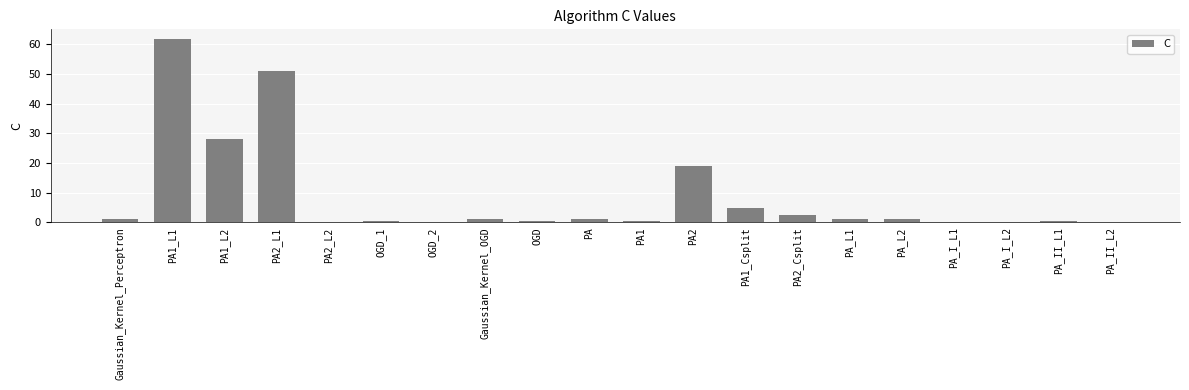

What is the sum of the values at PA_L2 and Gaussian_Kernel_Perceptron?

2.0